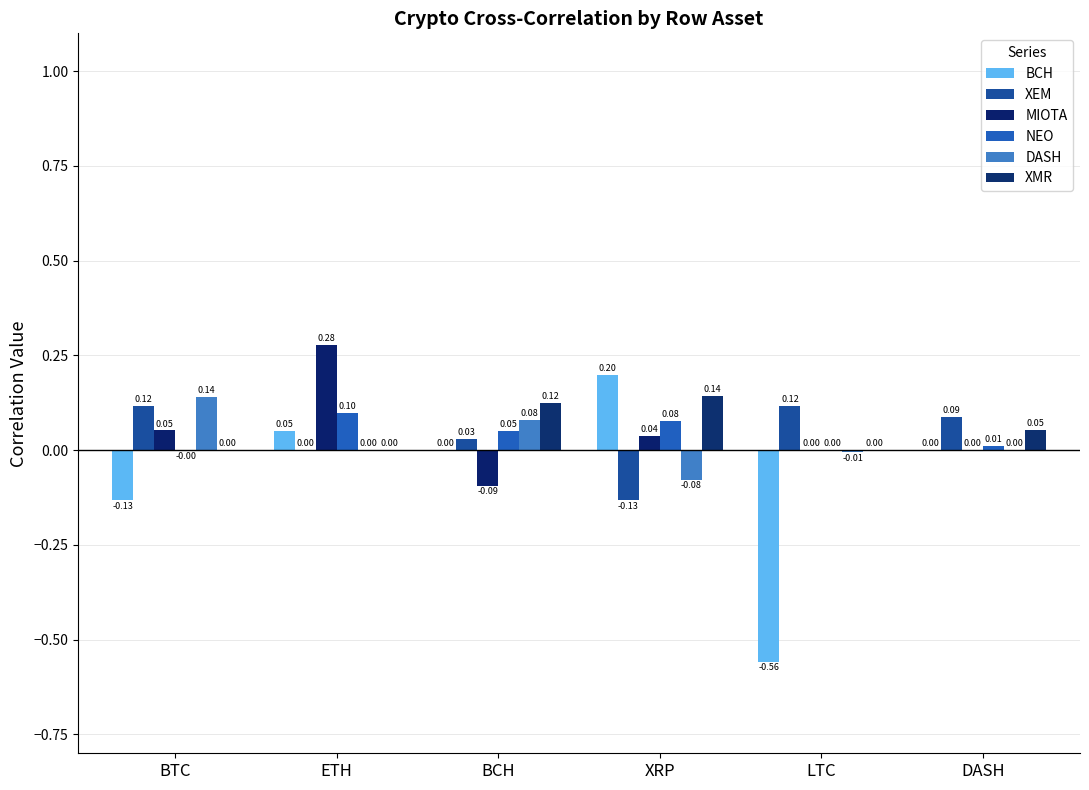

How many distinct data groups are displayed?

6